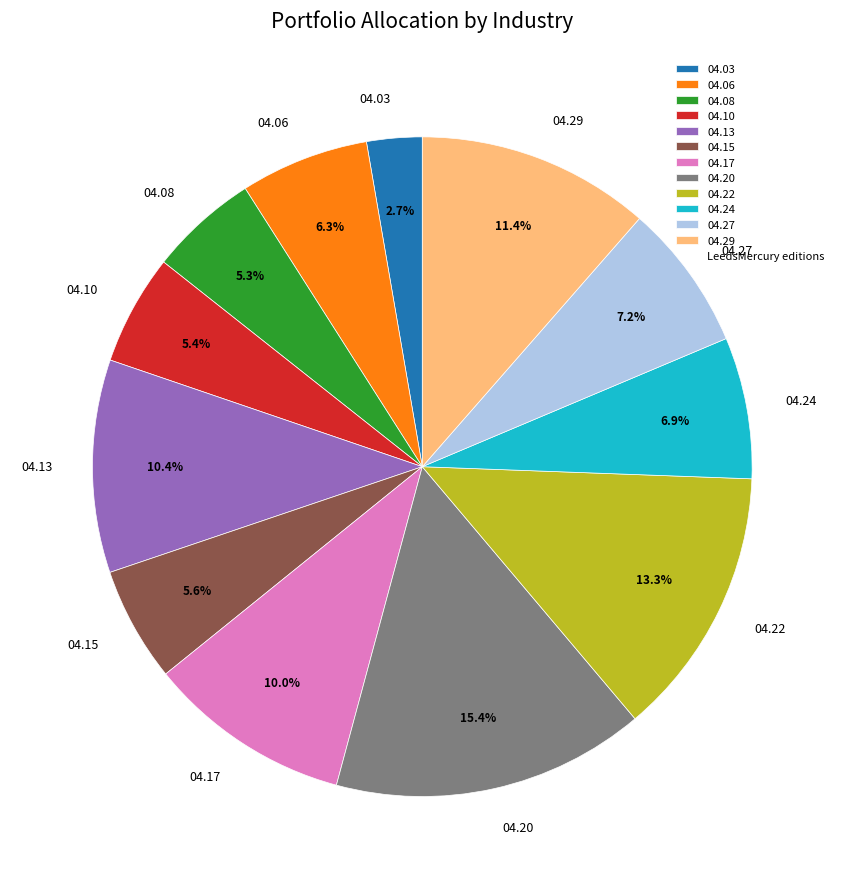

Which slice is the largest?

04.20